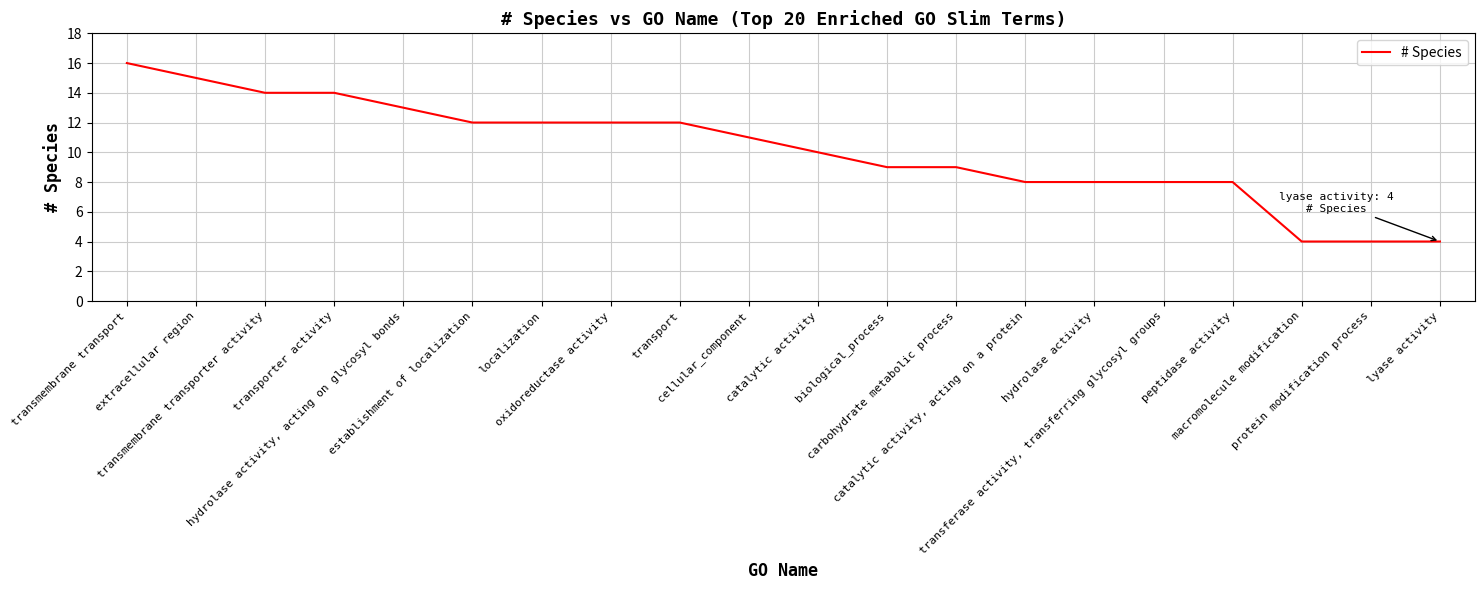

Between oxidoreductase activity and catalytic activity, acting on a protein, which is larger?

oxidoreductase activity